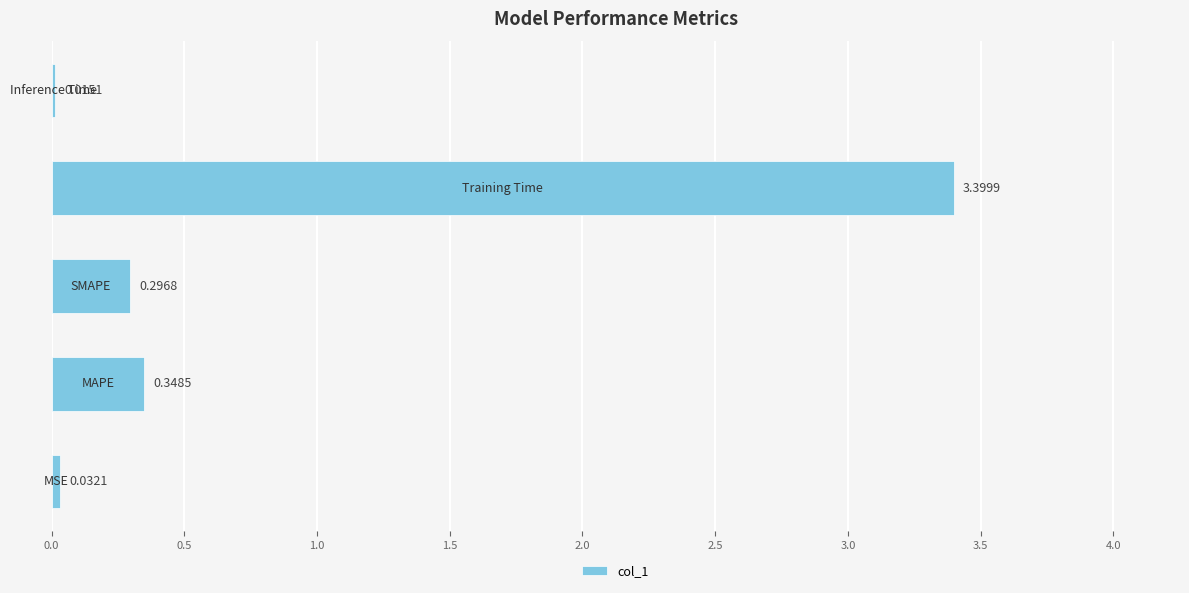

What is the sum of all values?

4.1